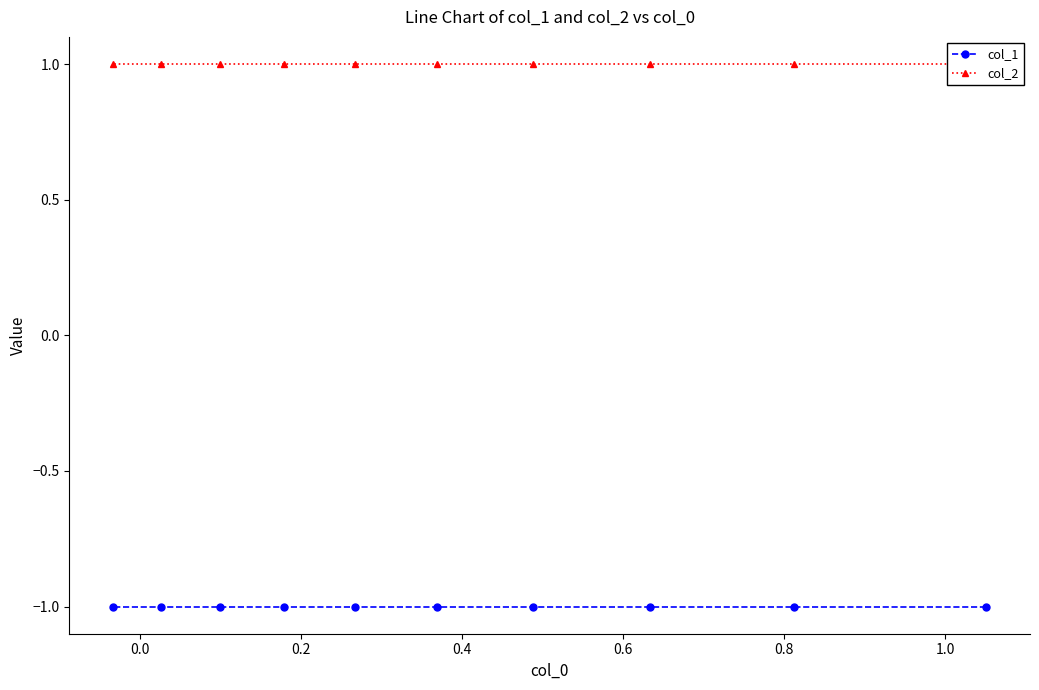

Is the value of col_2 at 0.0 greater than the value of col_1 at 0.8?

Yes